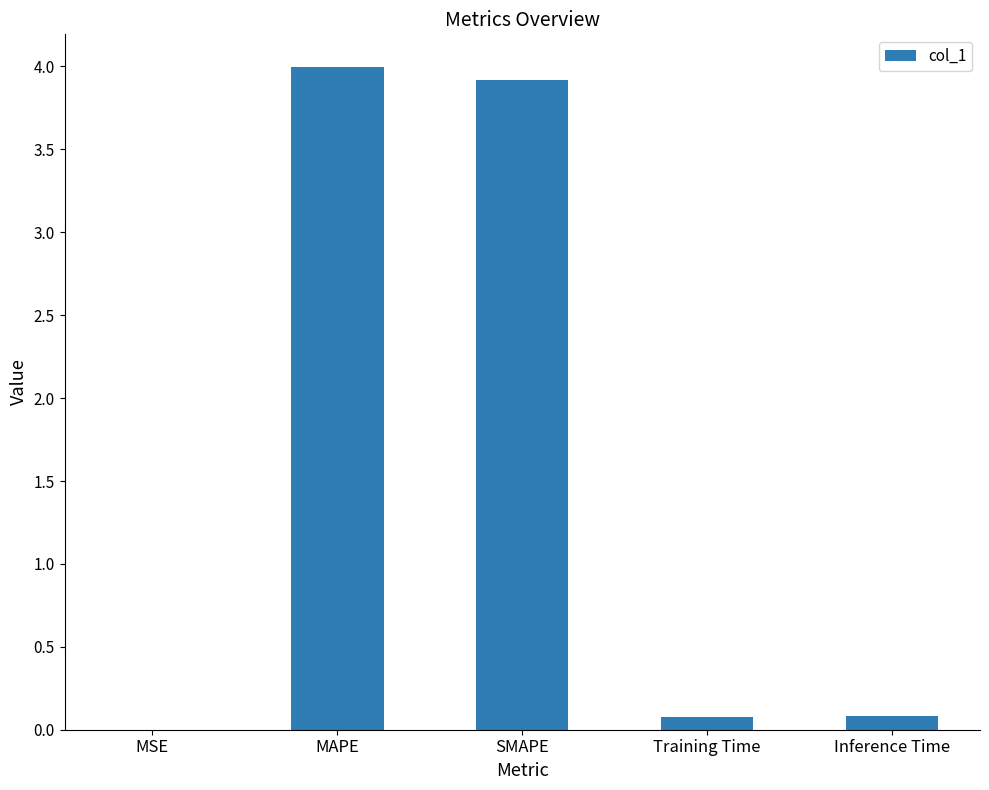

What is the maximum value shown in the chart?

4.0